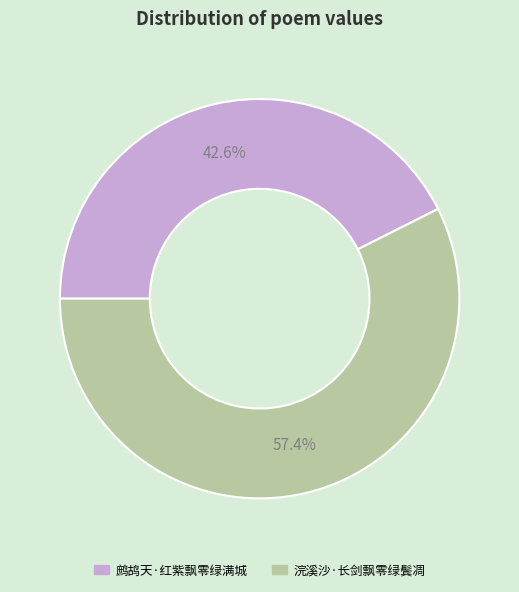

Does 浣溪沙·长剑飘零绿鬓凋 account for over 50% of the chart?

Yes